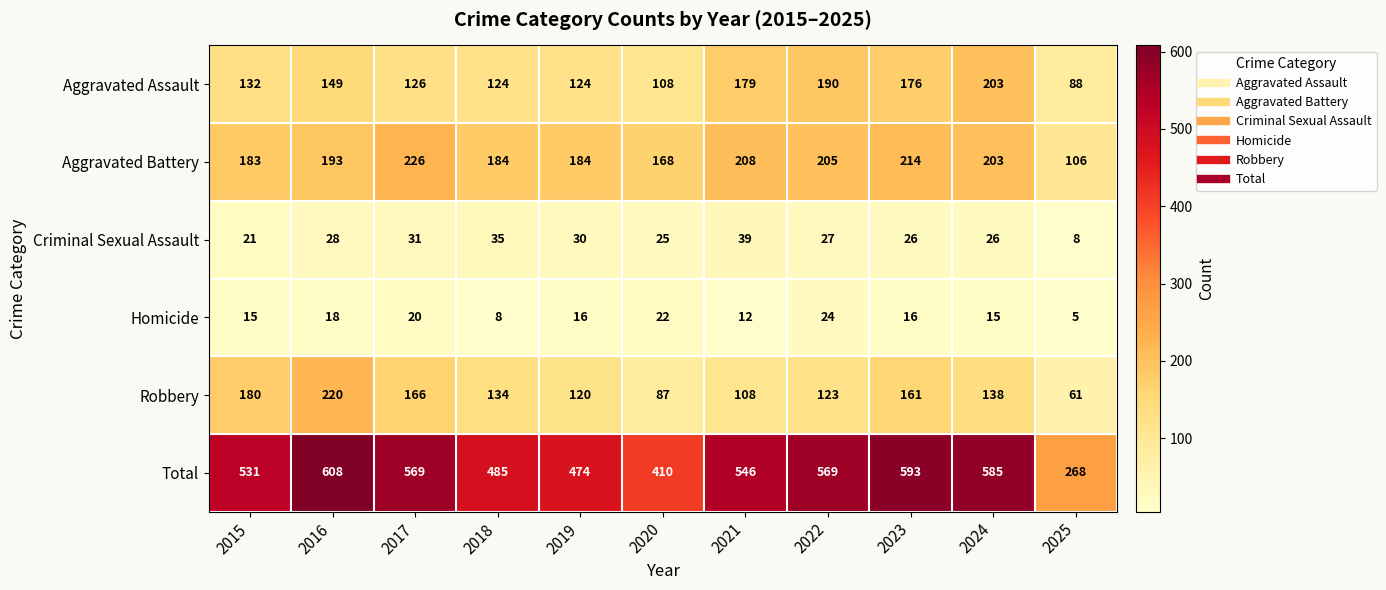

The Robbery series shows 202 at 2022. True or false?

False